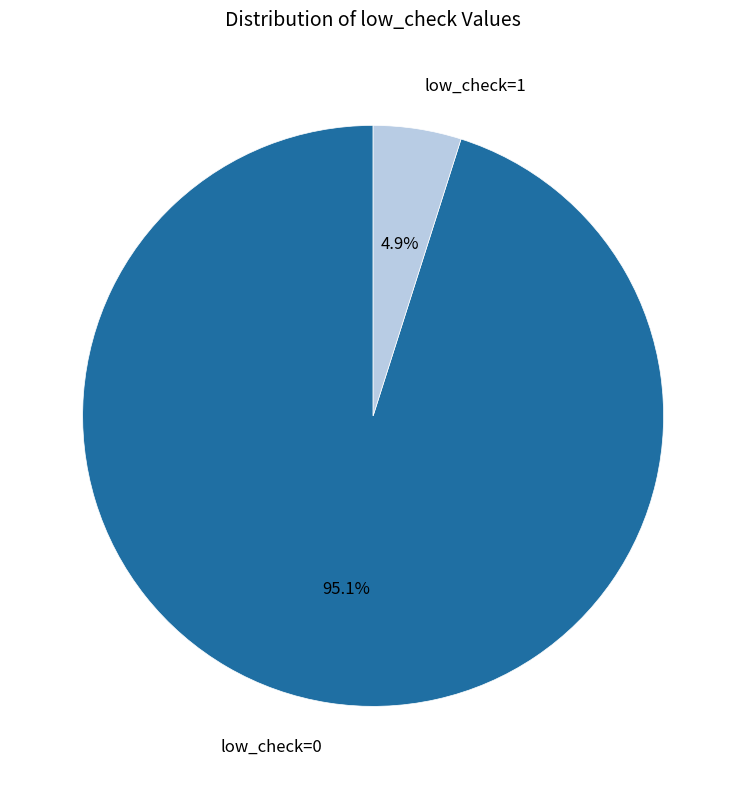

Which has a higher value, low_check=1 or low_check=0?

low_check=0